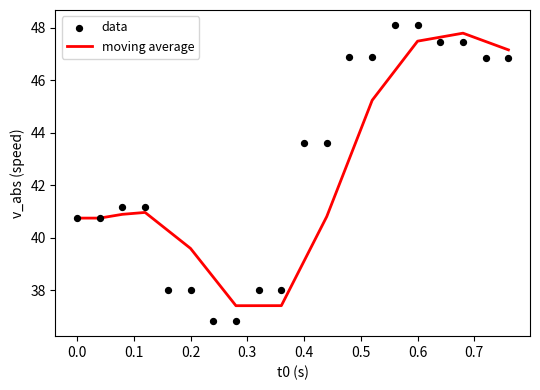

At how many categories does at least one series exceed 44?

8